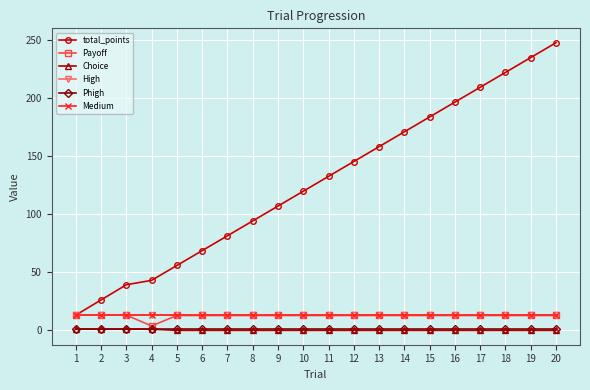

What is the maximum value shown in the chart?

247.9